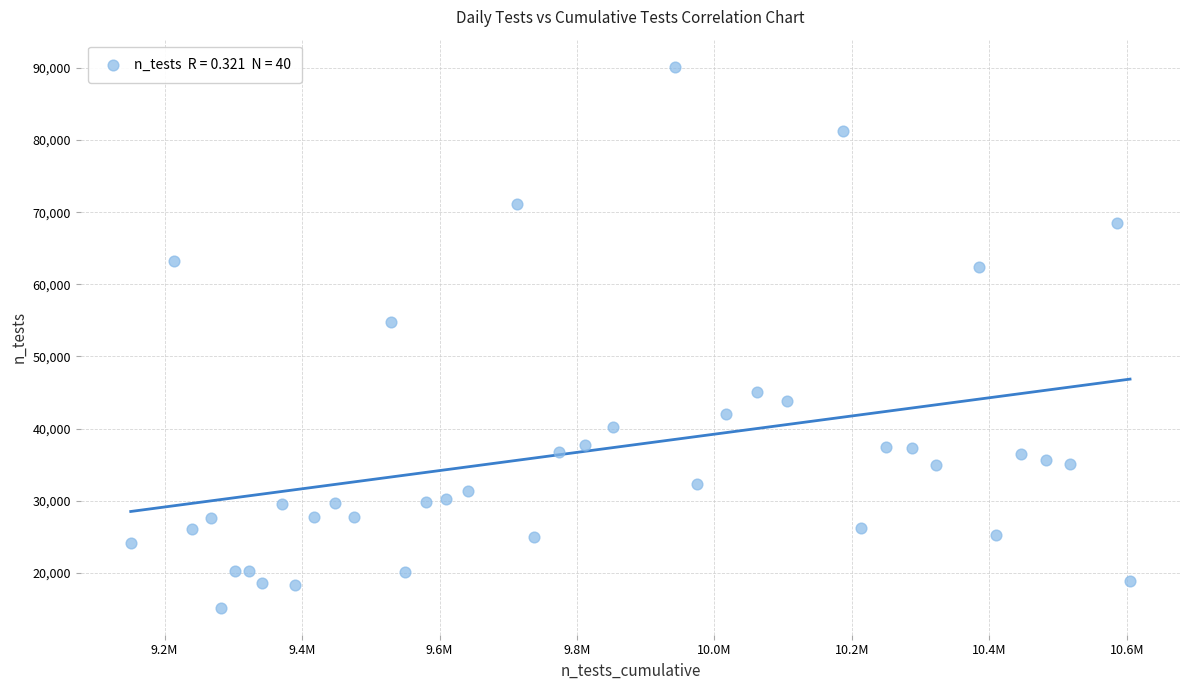

What is the range of X values (max minus min)?

1454130